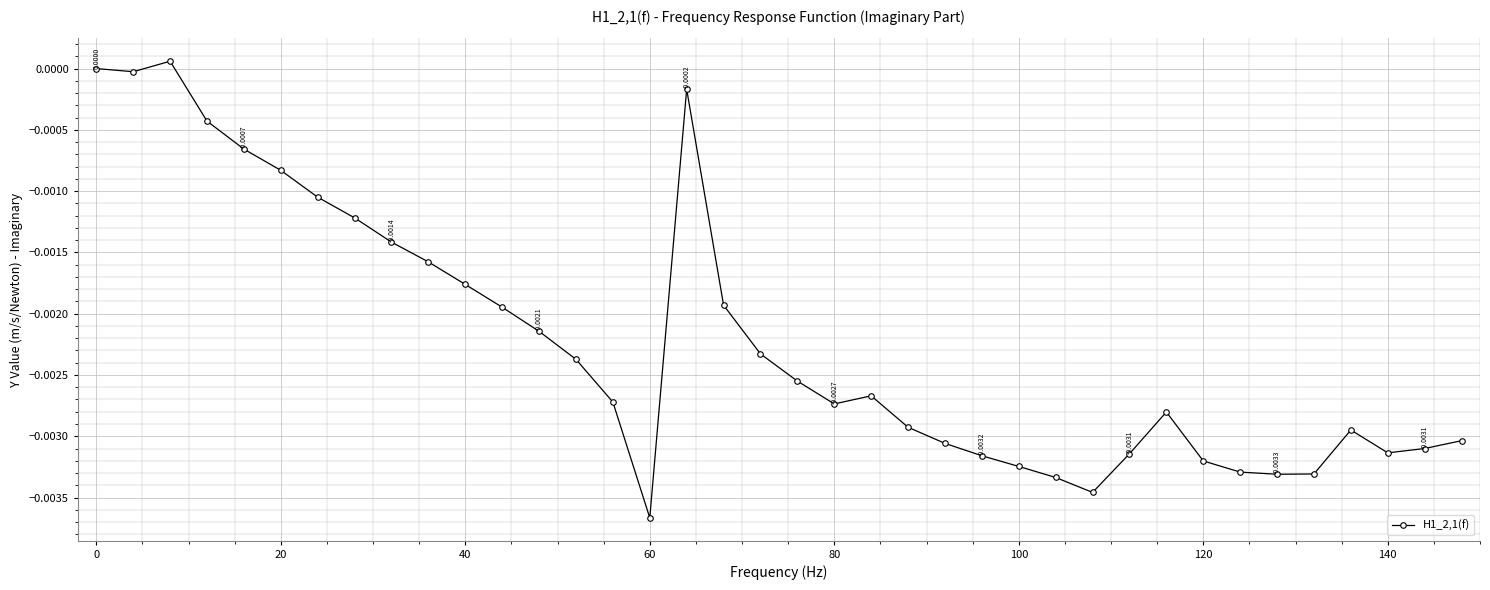

True or false: there are more than 2 points higher than both neighbors.

True